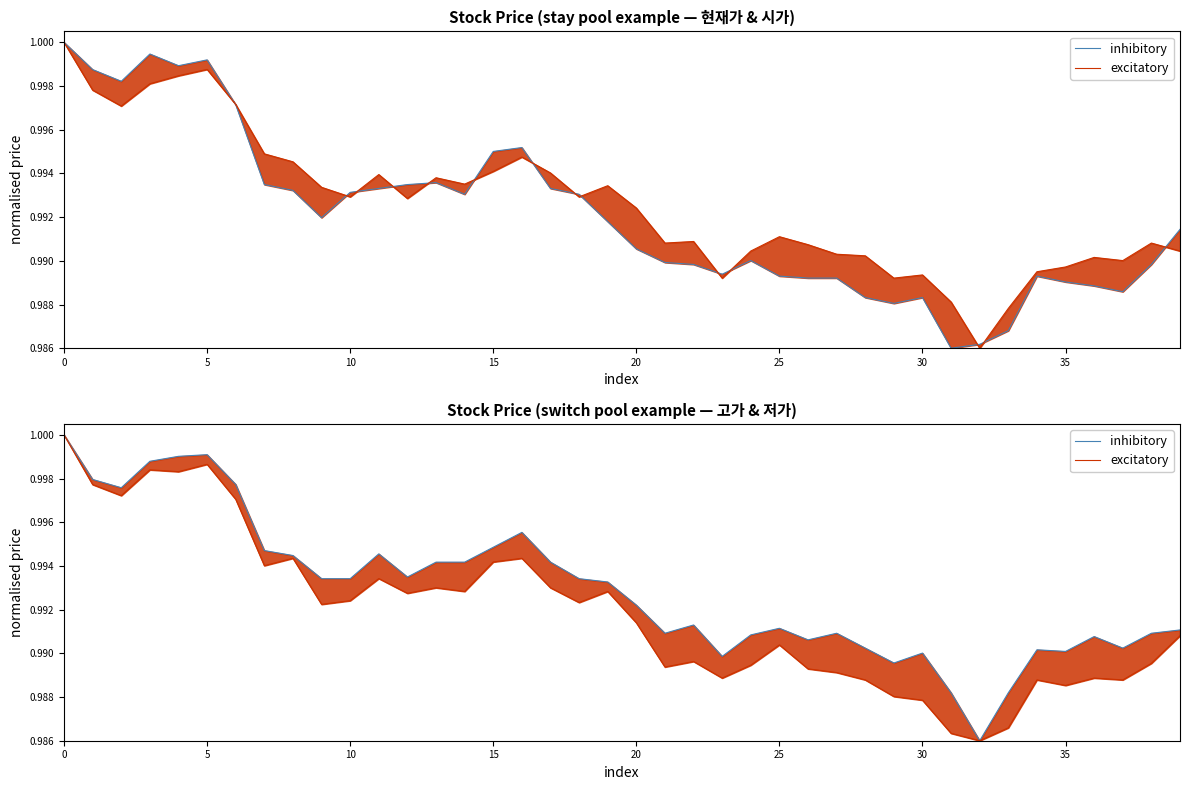

What is the sum of the inhibitory values at 22 and 33?

2.0